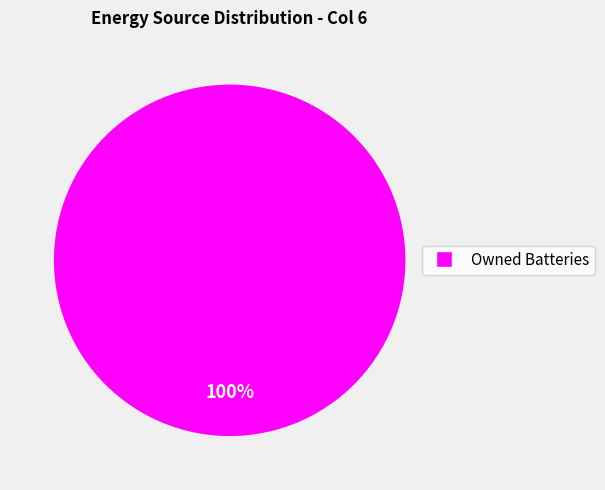

Is there any slice that represents more than half of the pie?

Yes